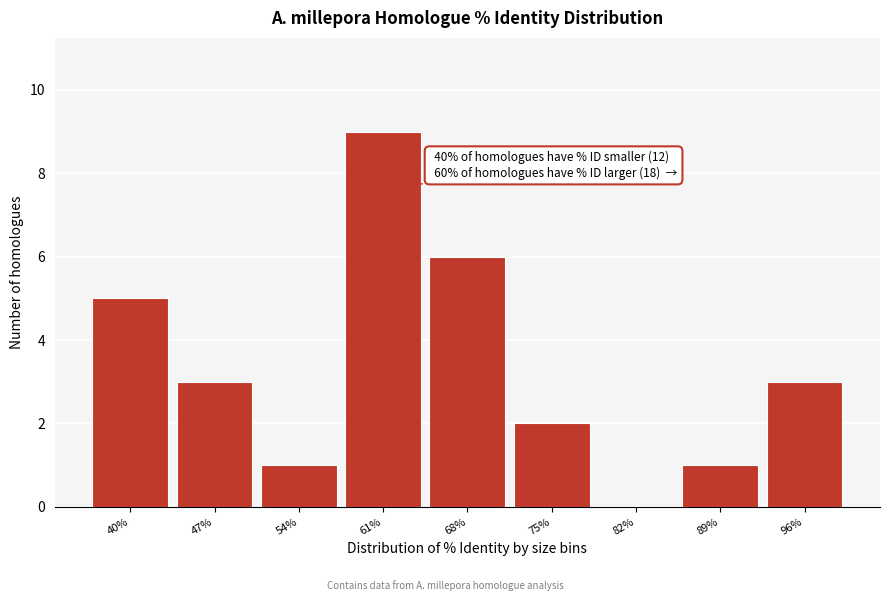

Reading left to right, transcribe all the data shown in this chart.

40%=5	47%=3	54%=1	61%=9	68%=6	75%=2	82%=0	89%=1	96%=3